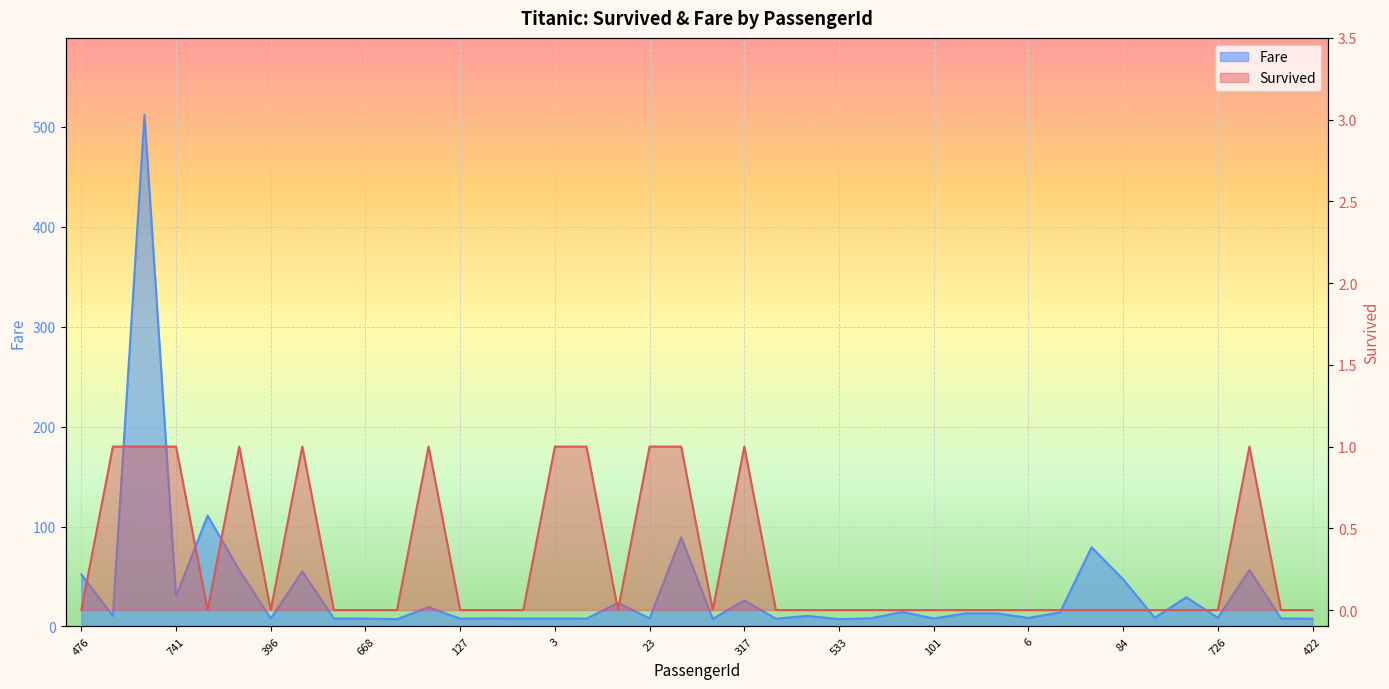

List the series in order of their overall mean, lowest first.

Survived, Fare